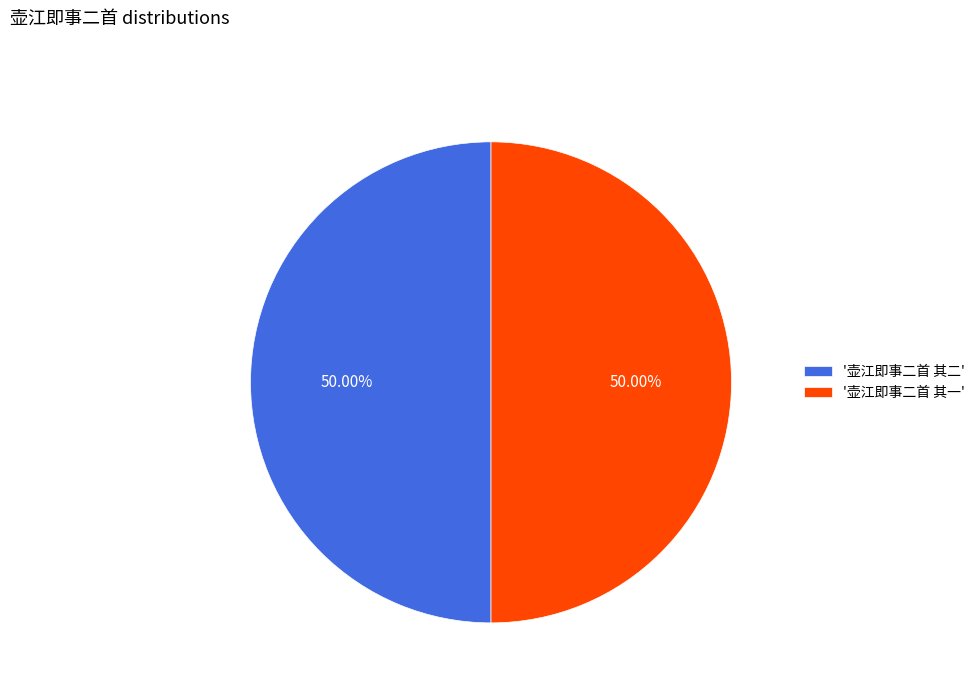

Is the sum of '壶江即事二首 其一' and '壶江即事二首 其二' greater than half?

Yes